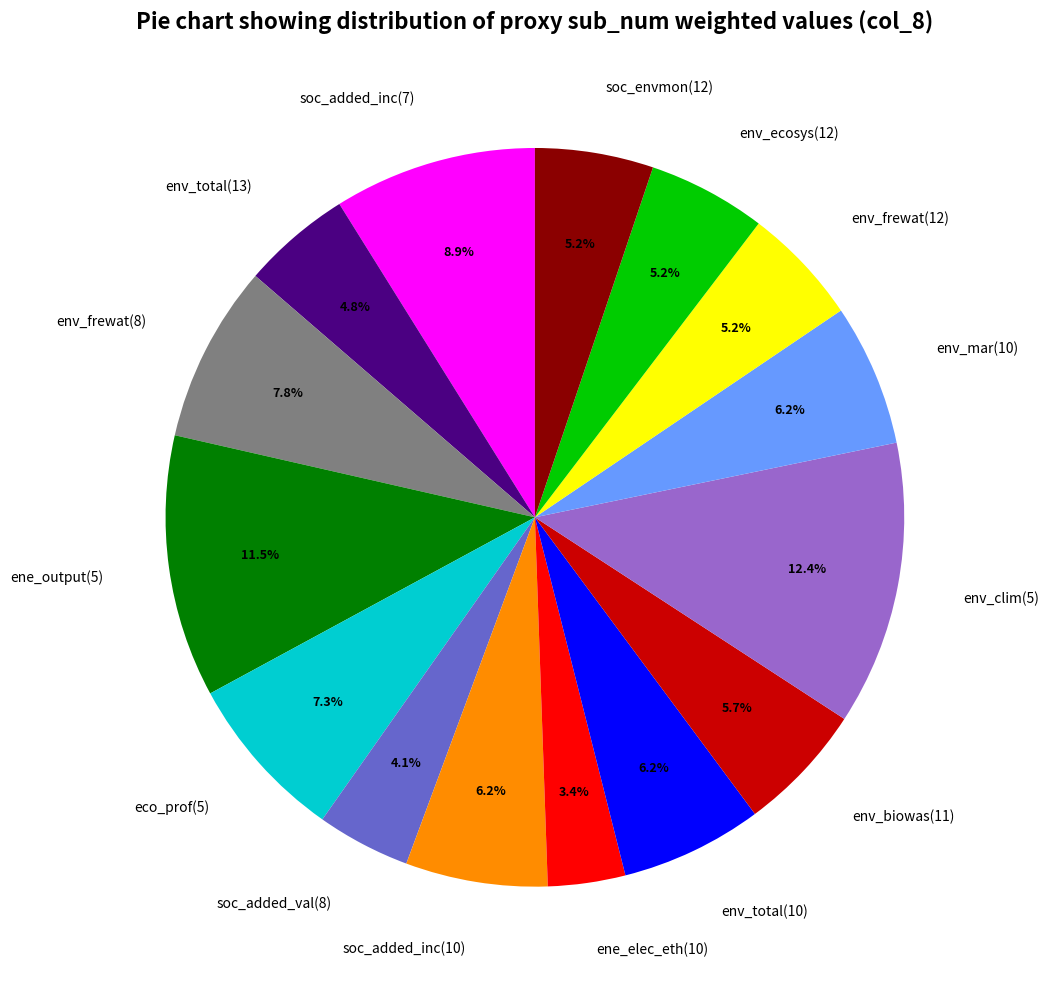

Combined, what portion of the pie is soc_envmon(12) and ene_output(5)?

16.7%